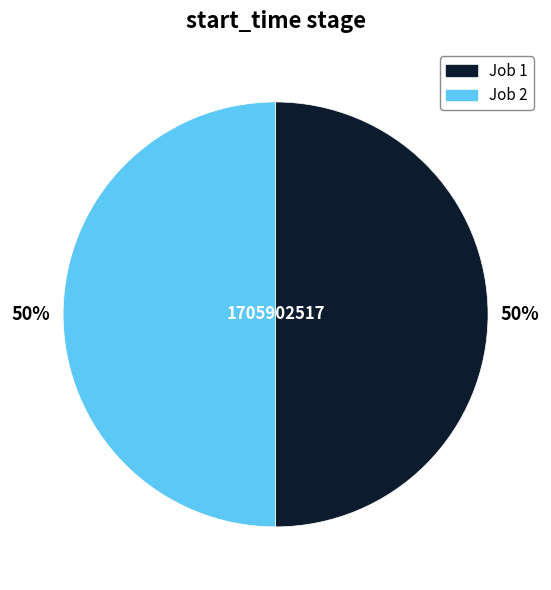

Count the number of slices in the pie.

2